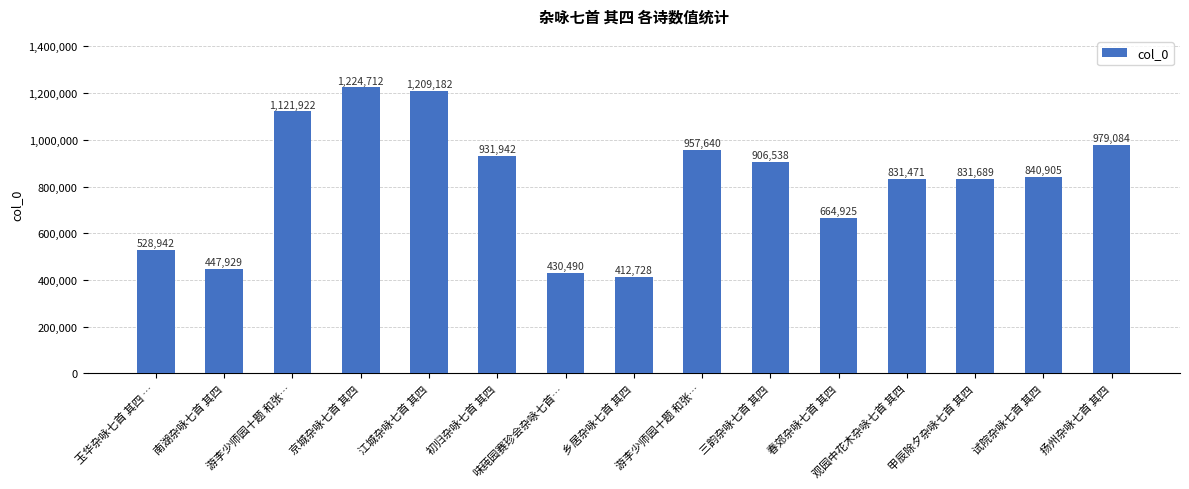

Where is the data nearest to the value 818720?

观园中花木杂咏七首 其四